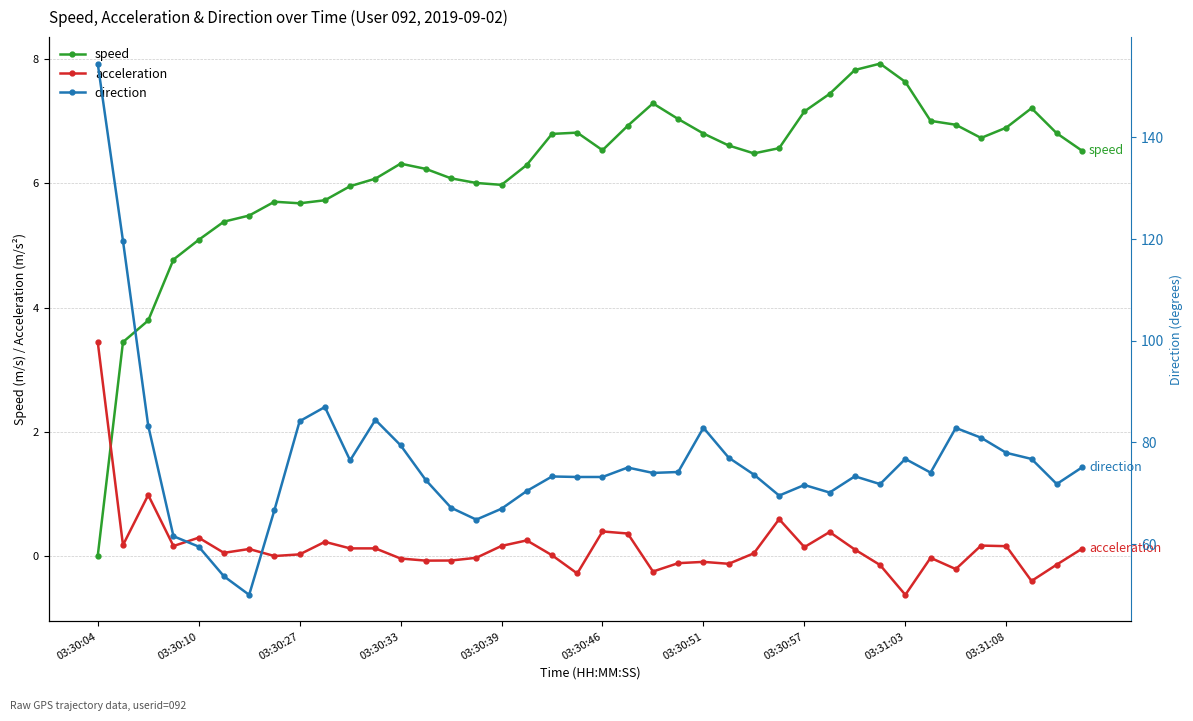

How many interior local valleys does the acceleration series have?

13